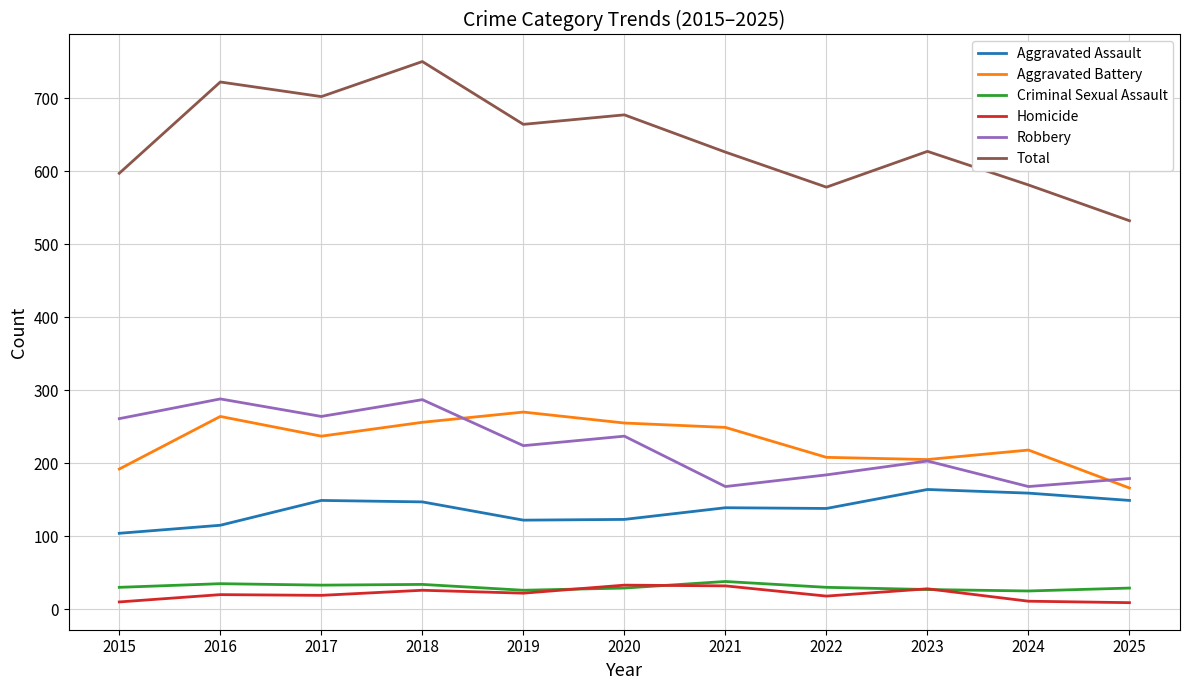

Is this an area chart (filled region under the line)?

No